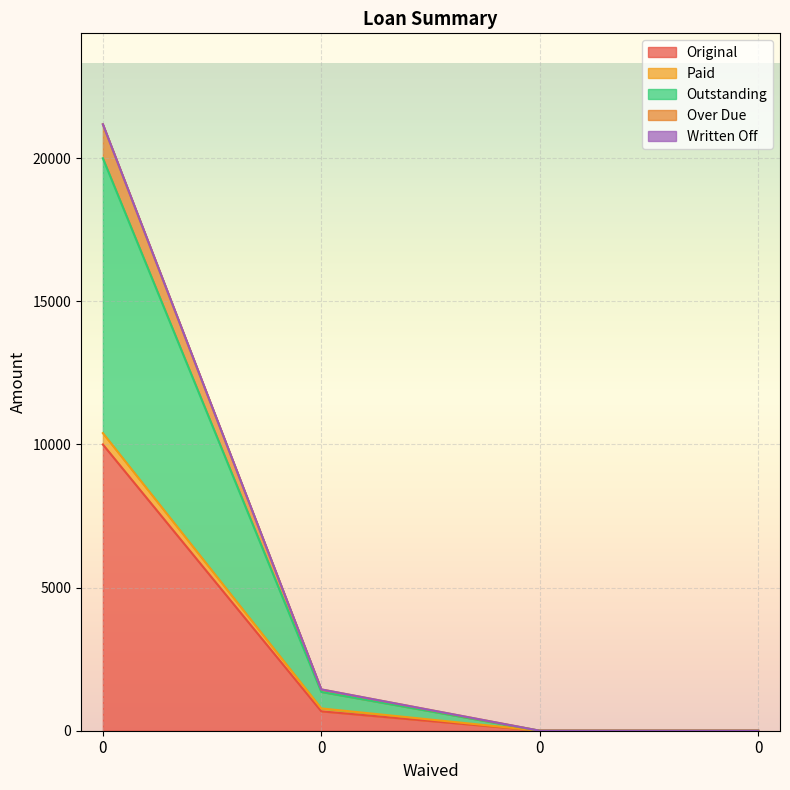

The value of Over Due at 0 is 1443.6. True or false?

True